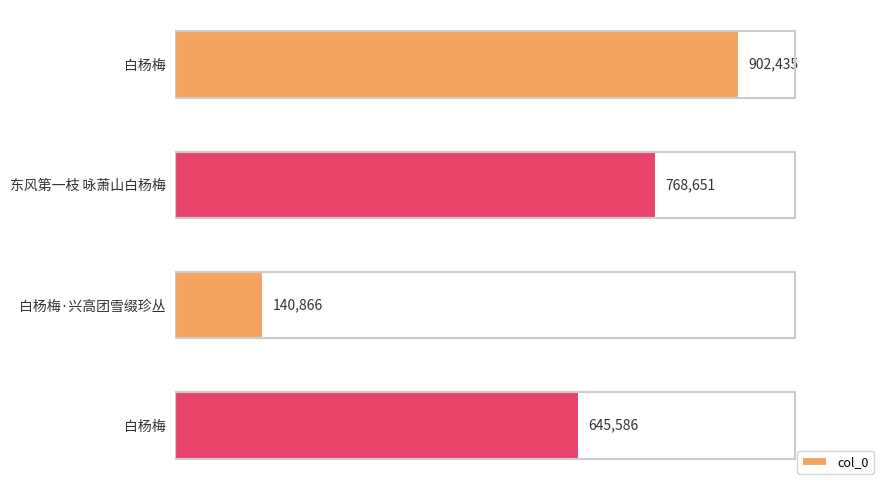

How many categories are shown in the chart?

4